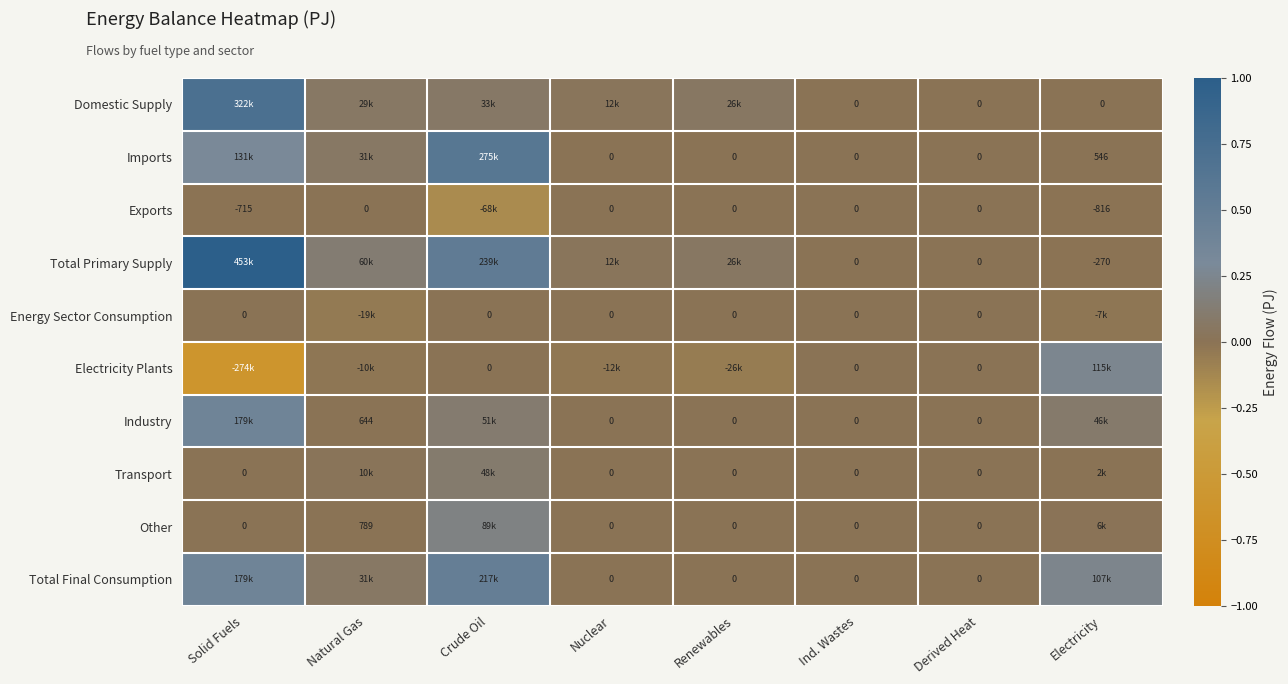

Which category has the lowest value in the Transport series?

Solid Fuels